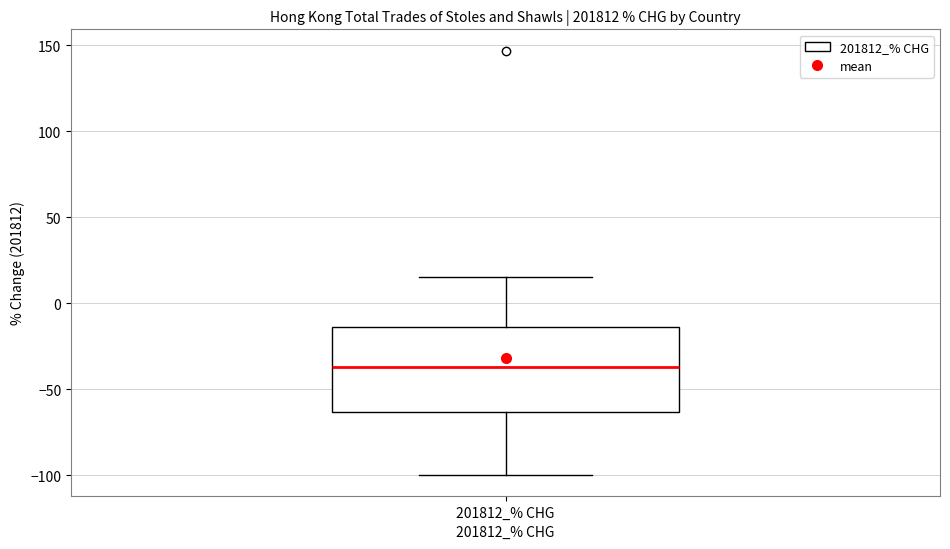

Transcribe this box plot: give where the median line is, the range the box spans, and where the two whiskers end, as read against the y-axis. The values are not printed on the chart, so give them approximately, as read against the axis.

median -35, box -65 to -15, whiskers -100 to 15